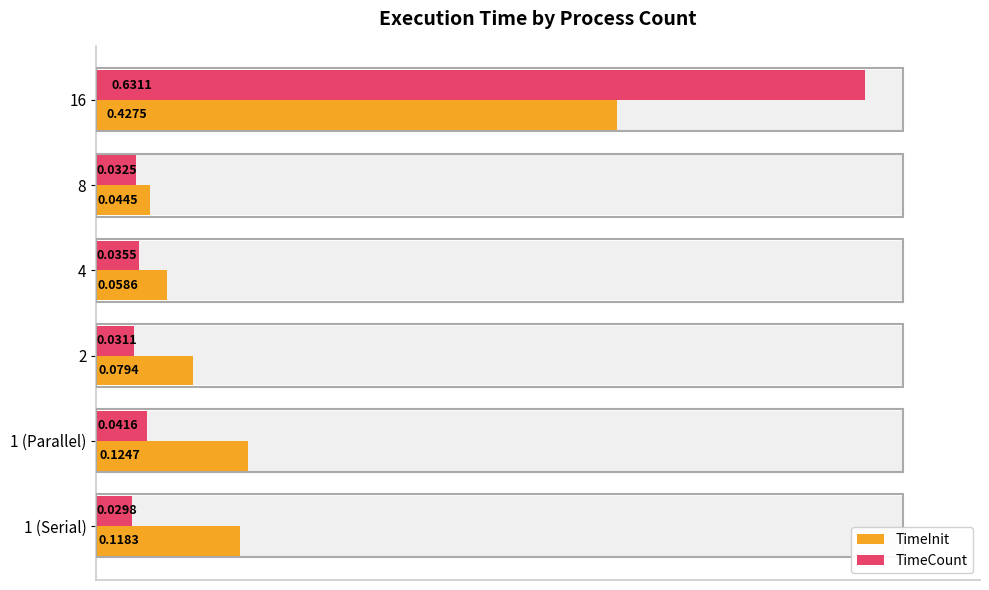

How many bars are there in total?

12